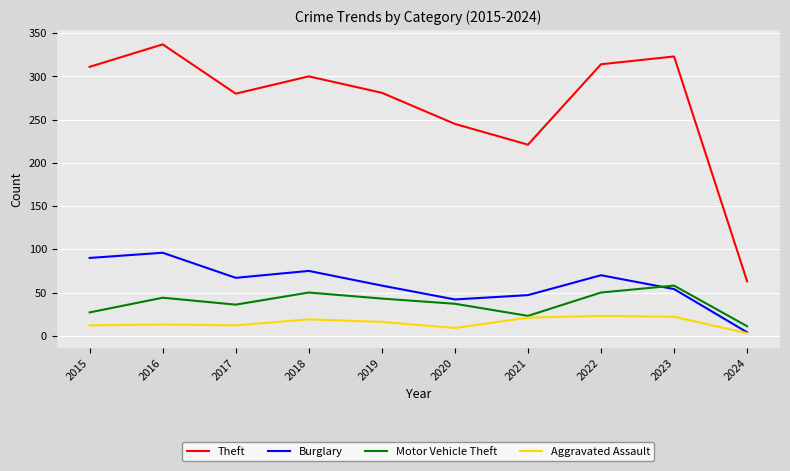

True or false: Aggravated Assault has a value of 33 at 2018.

False